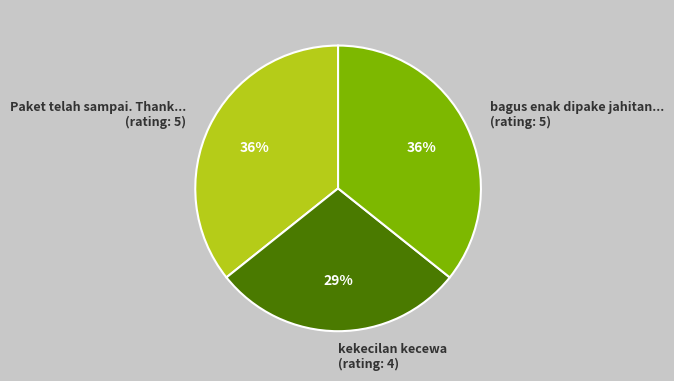

Is the sum of kekecilan kecewa (rating: 4) and bagus enak dipake jahitan... (rating: 5) greater than half?

Yes